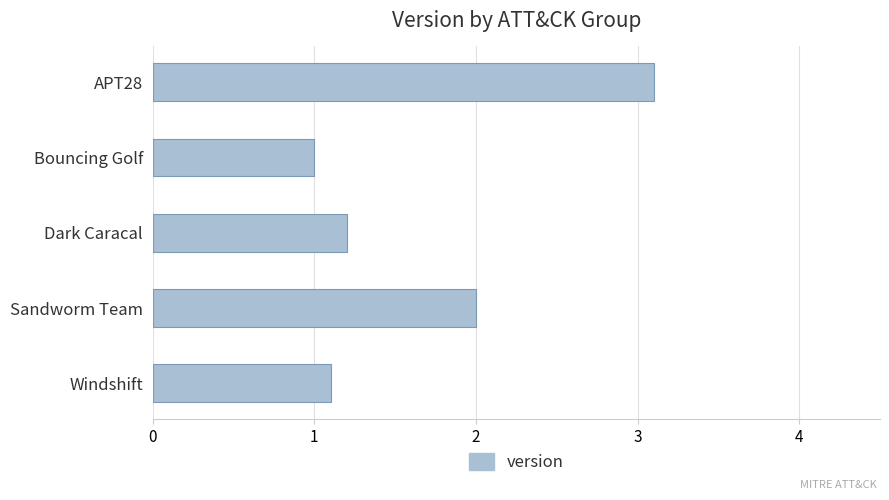

List the labels in order of value, smallest first.

Bouncing Golf, Windshift, Dark Caracal, Sandworm Team, APT28